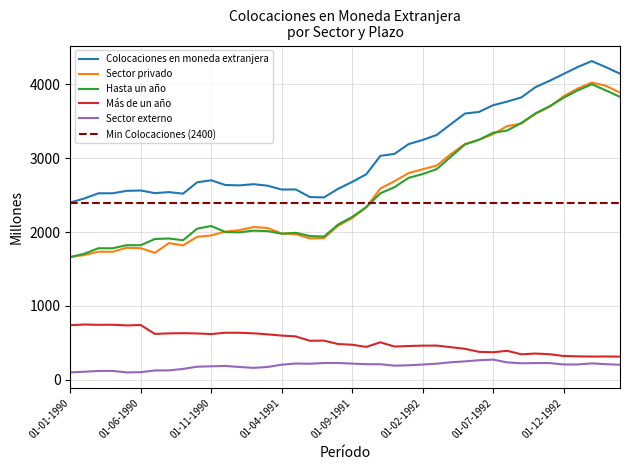

Reading left to right, extract all data points from this chart.

Colocaciones en moneda extranjera: 01-01-1990=2400	01-02-1990=2455	01-03-1990=2525	01-04-1990=2525	01-05-1990=2558	01-06-1990=2563	01-07-1990=2527	01-08-1990=2541	01-09-1990=2520	01-10-1990=2674	01-11-1990=2701	01-12-1990=2637	01-01-1991=2632	01-02-1991=2648	01-03-1991=2628	01-04-1991=2576	01-05-1991=2577	01-06-1991=2474	01-07-1991=2469	01-08-1991=2586	01-09-1991=2679	01-10-1991=2783	01-11-1991=3032	01-12-1991=3059	01-01-1992=3191	01-02-1992=3247	01-03-1992=3315	01-04-1992=3461	01-05-1992=3605	01-06-1992=3627	01-07-1992=3718	01-08-1992=3767	01-09-1992=3823	01-10-1992=3962	01-11-1992=4048	01-12-1992=4141	01-01-1993=4235	01-02-1993=4315	01-03-1993=4233	01-04-1993=4144
Sector privado: 01-01-1990=1664	01-02-1990=1689	01-03-1990=1734	01-04-1990=1733	01-05-1990=1787	01-06-1990=1782	01-07-1990=1718	01-08-1990=1851	01-09-1990=1819	01-10-1990=1935	01-11-1990=1955	01-12-1990=2006	01-01-1991=2026	01-02-1991=2068	01-03-1991=2055	01-04-1991=1981	01-05-1991=1970	01-06-1991=1914	01-07-1991=1919	01-08-1991=2085	01-09-1991=2189	01-10-1991=2336	01-11-1991=2590	01-12-1991=2688	01-01-1992=2799	01-02-1992=2850	01-03-1992=2901	01-04-1992=3055	01-05-1992=3193	01-06-1992=3250	01-07-1992=3326	01-08-1992=3435	01-09-1992=3469	01-10-1992=3602	01-11-1992=3696	01-12-1992=3839	01-01-1993=3944	01-02-1993=4024	01-03-1993=3981	01-04-1993=3888
Hasta un año: 01-01-1990=1661	01-02-1990=1707	01-03-1990=1781	01-04-1990=1780	01-05-1990=1822	01-06-1990=1822	01-07-1990=1906	01-08-1990=1913	01-09-1990=1889	01-10-1990=2046	01-11-1990=2082	01-12-1990=2000	01-01-1991=1996	01-02-1991=2019	01-03-1991=2013	01-04-1991=1978	01-05-1991=1990	01-06-1991=1946	01-07-1991=1939	01-08-1991=2102	01-09-1991=2205	01-10-1991=2338	01-11-1991=2525	01-12-1991=2608	01-01-1992=2734	01-02-1992=2785	01-03-1992=2853	01-04-1992=3020	01-05-1992=3186	01-06-1992=3250	01-07-1992=3345	01-08-1992=3375	01-09-1992=3478	01-10-1992=3606	01-11-1992=3703	01-12-1992=3819	01-01-1993=3918	01-02-1993=4001	01-03-1993=3918	01-04-1993=3831
Más de un año: 01-01-1990=739	01-02-1990=748	01-03-1990=744	01-04-1990=745	01-05-1990=736	01-06-1990=741	01-07-1990=621	01-08-1990=628	01-09-1990=631	01-10-1990=627	01-11-1990=619	01-12-1990=637	01-01-1991=636	01-02-1991=629	01-03-1991=615	01-04-1991=598	01-05-1991=587	01-06-1991=528	01-07-1991=530	01-08-1991=484	01-09-1991=474	01-10-1991=445	01-11-1991=507	01-12-1991=450	01-01-1992=457	01-02-1992=462	01-03-1992=463	01-04-1992=441	01-05-1992=419	01-06-1992=378	01-07-1992=373	01-08-1992=392	01-09-1992=345	01-10-1992=355	01-11-1992=346	01-12-1992=322	01-01-1993=317	01-02-1993=314	01-03-1993=315	01-04-1993=313
Sector externo: 01-01-1990=100	01-02-1990=109	01-03-1990=119	01-04-1990=120	01-05-1990=100	01-06-1990=103	01-07-1990=126	01-08-1990=127	01-09-1990=147	01-10-1990=177	01-11-1990=182	01-12-1990=187	01-01-1991=173	01-02-1991=161	01-03-1991=173	01-04-1991=204	01-05-1991=220	01-06-1991=217	01-07-1991=227	01-08-1991=227	01-09-1991=219	01-10-1991=211	01-11-1991=210	01-12-1991=191	01-01-1992=196	01-02-1992=206	01-03-1992=218	01-04-1992=237	01-05-1992=249	01-06-1992=265	01-07-1992=273	01-08-1992=235	01-09-1992=223	01-10-1992=226	01-11-1992=226	01-12-1992=207	01-01-1993=207	01-02-1993=222	01-03-1993=211	01-04-1993=203